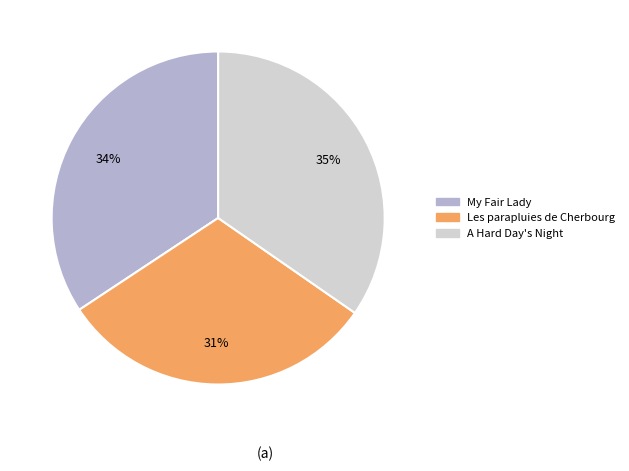

How many slices are in this pie chart?

3